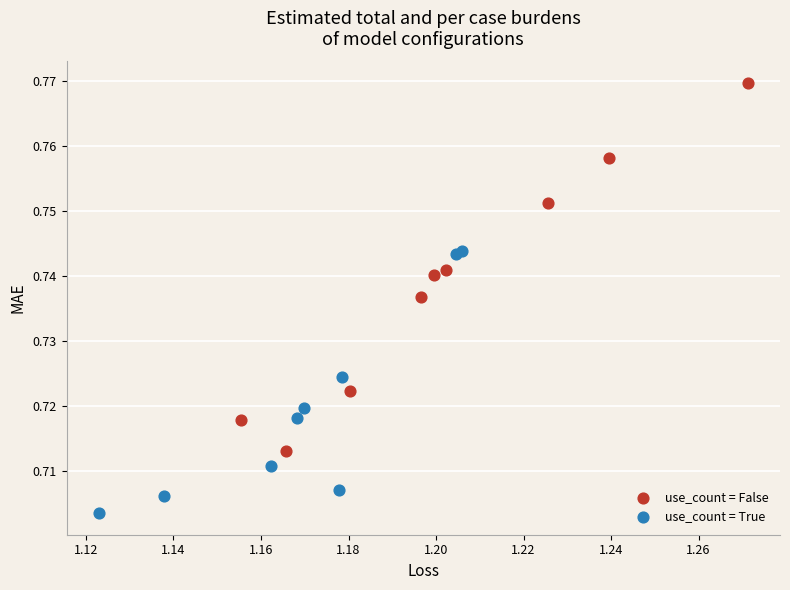

Which series contains the highest Y value?

use_count = False